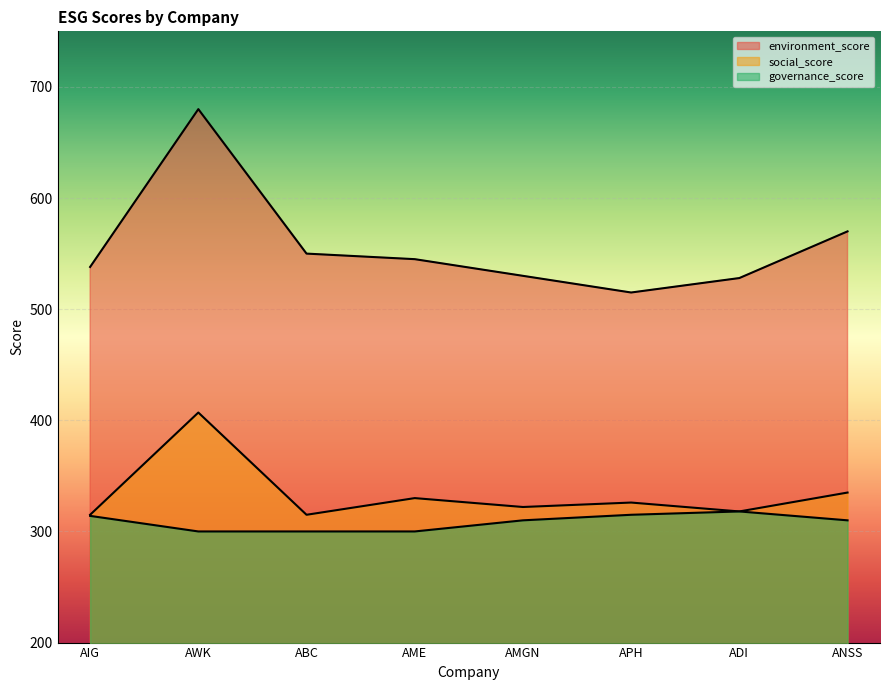

Which has a higher value, AMGN or APH?

AMGN